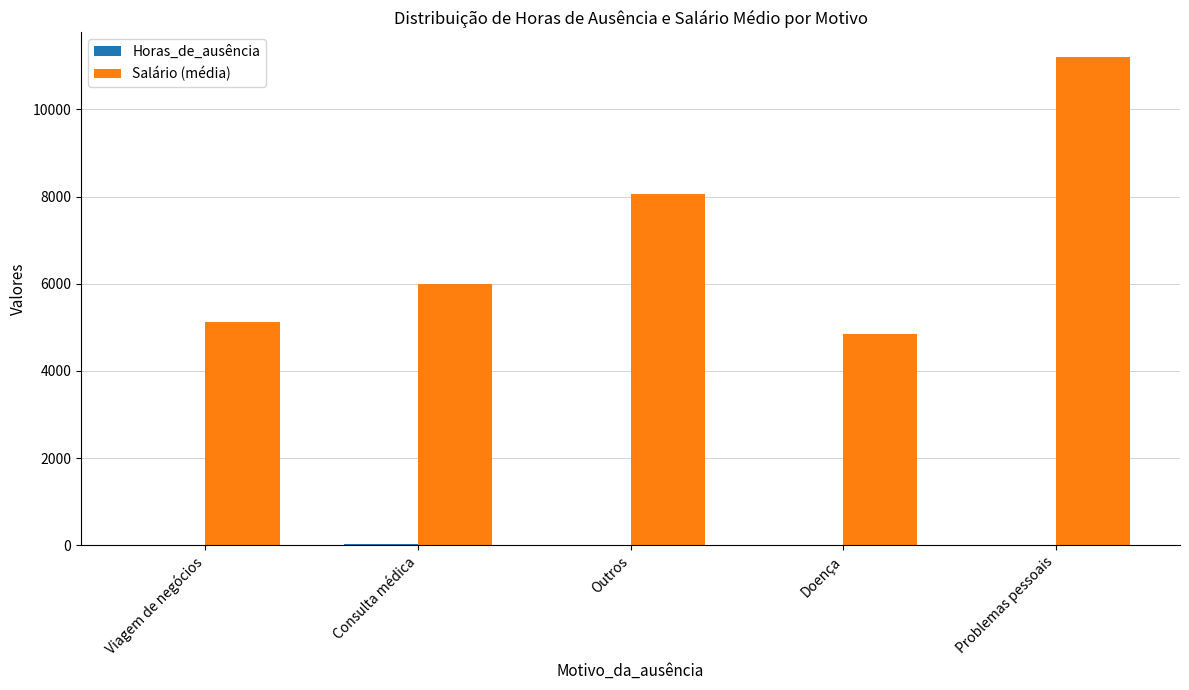

What is the sum of all Salário (média) values?

35237.0